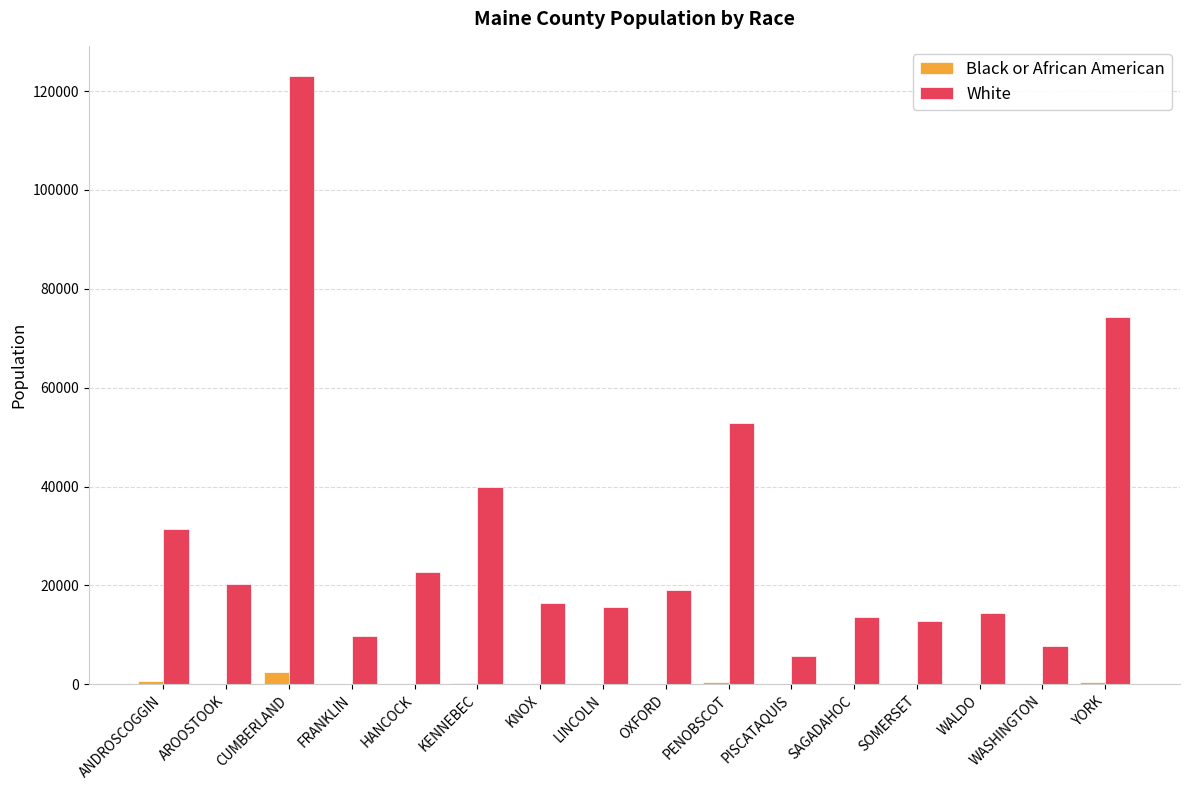

The value of White at WALDO is 9899. True or false?

False